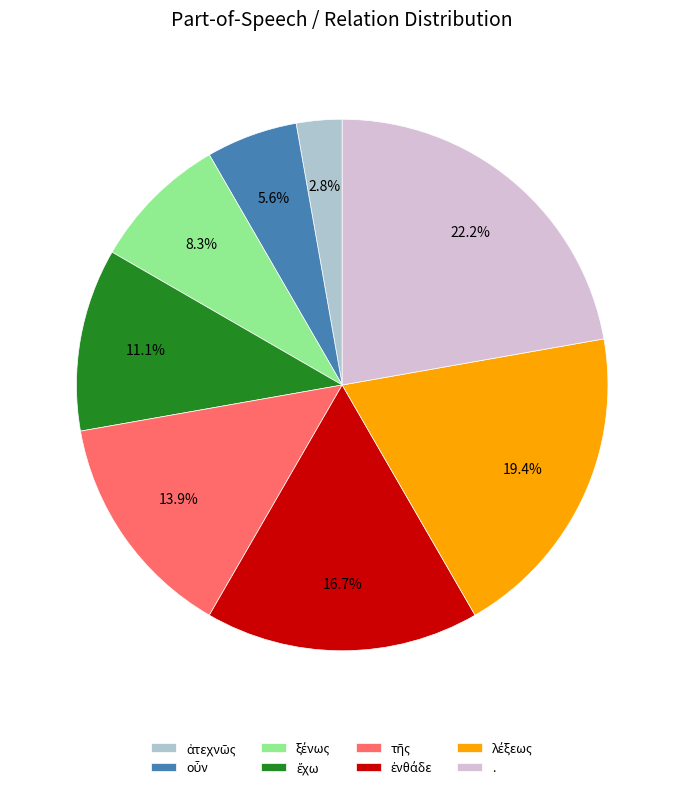

Count the number of slices in the pie.

8